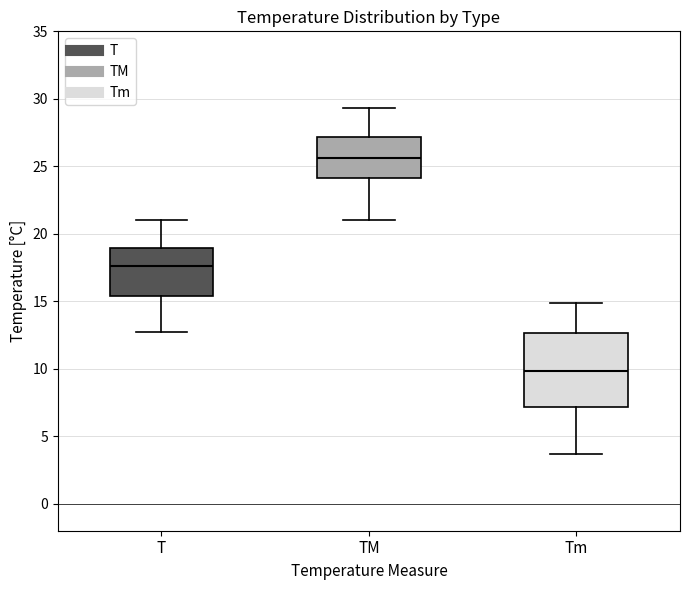

Reading left to right, transcribe this box plot: for each box, give where its median line is, the range the box spans, and where its two whiskers end, as read against the y-axis. The values are not printed on the chart, so give them approximately, as read against the axis.

T: median 17.5, box 15.5 to 19.0, whiskers 12.5 to 21.0
TM: median 25.5, box 24.0 to 27.0, whiskers 21.0 to 29.5
Tm: median 10.0, box 7.0 to 12.5, whiskers 3.5 to 15.0